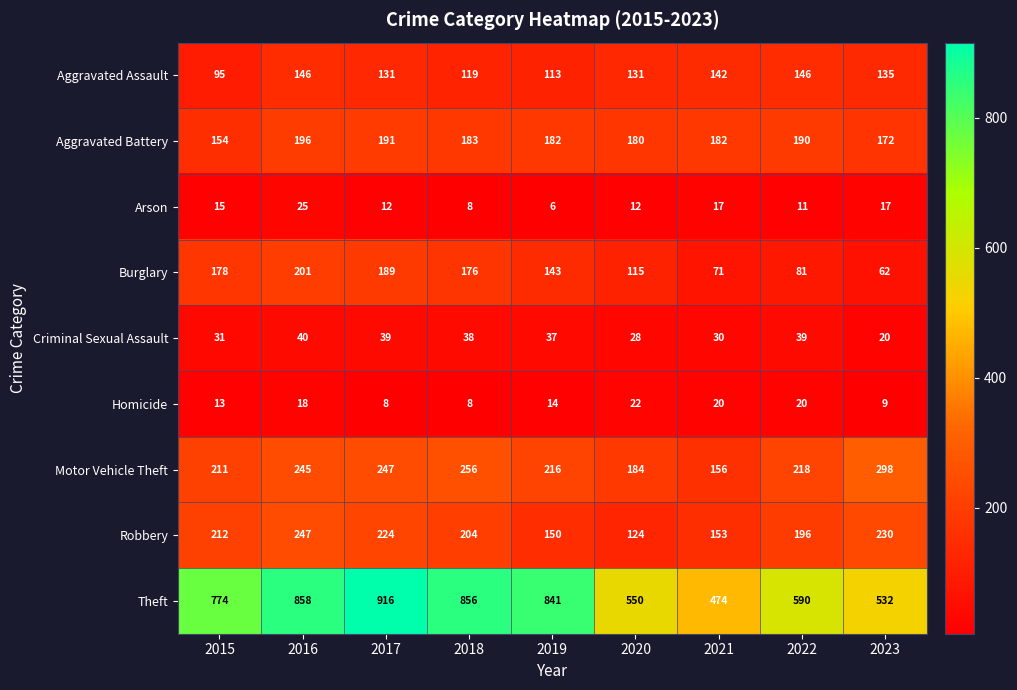

Is it true that Theft equals 487 at 2019?

False